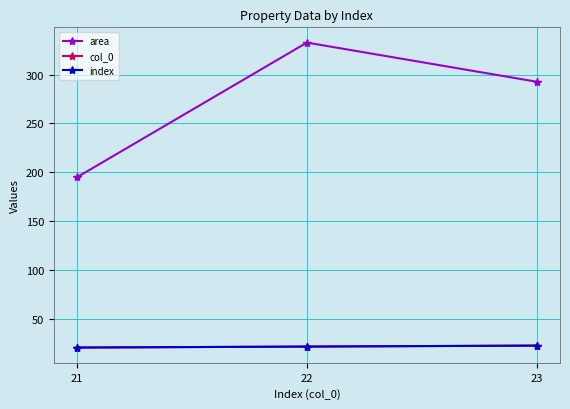

Rank the series at 23 from lowest to highest value.

col_0, index, area